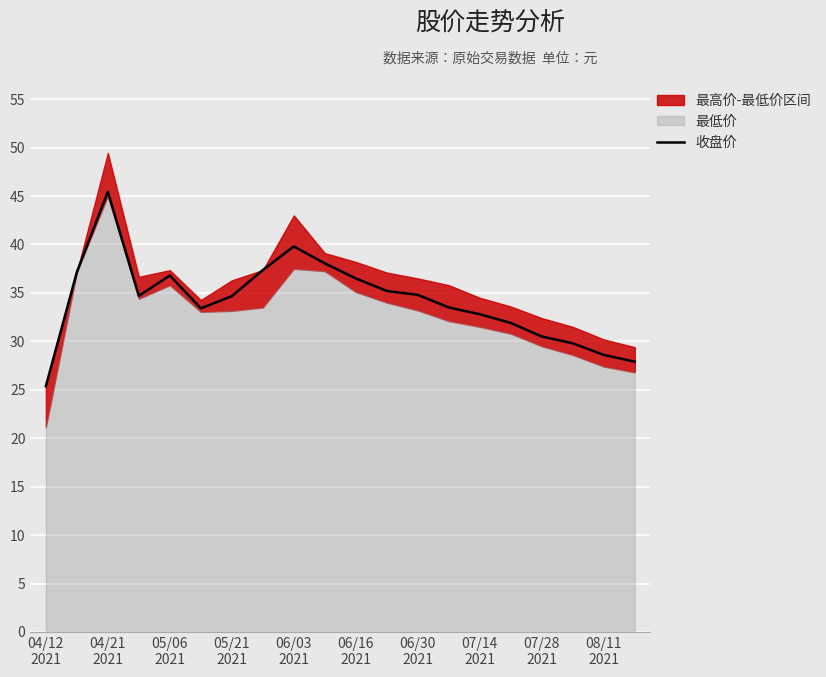

What is the sum of the values at 06/16 2021 and 05/21 2021?

71.2